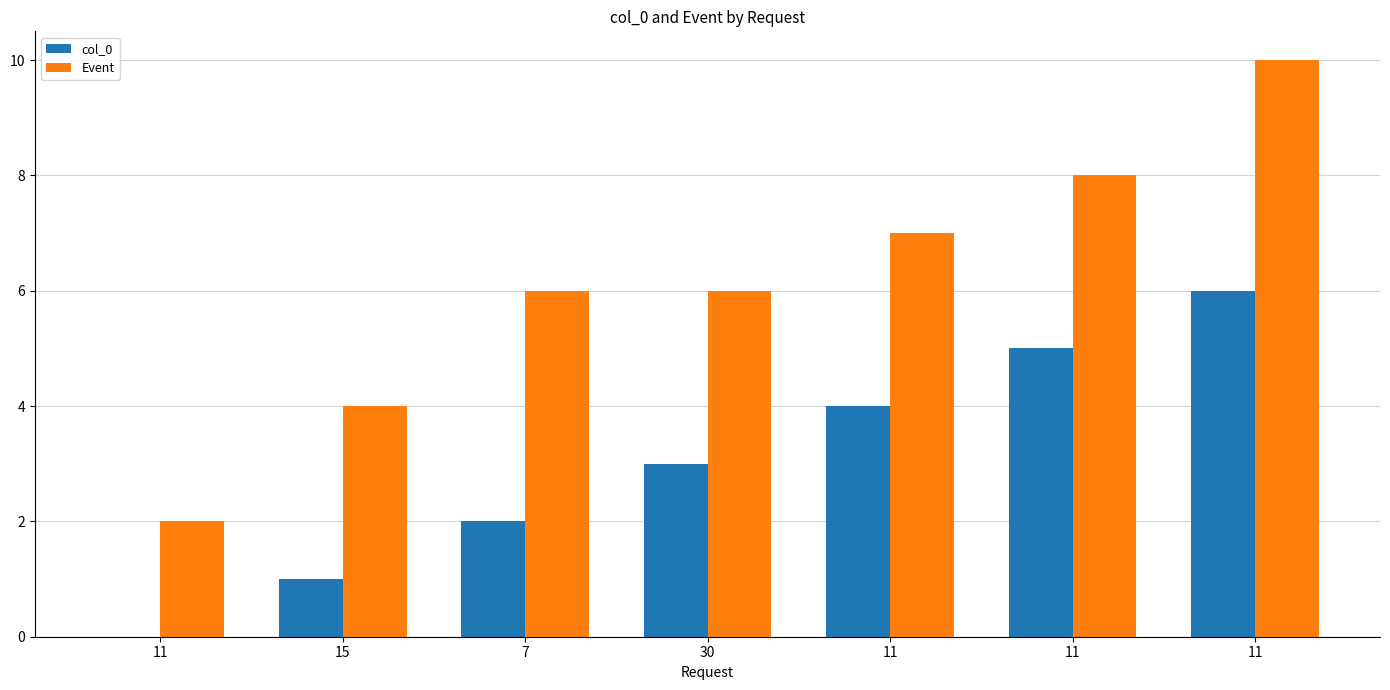

At which label is col_0 closest to 3?

30